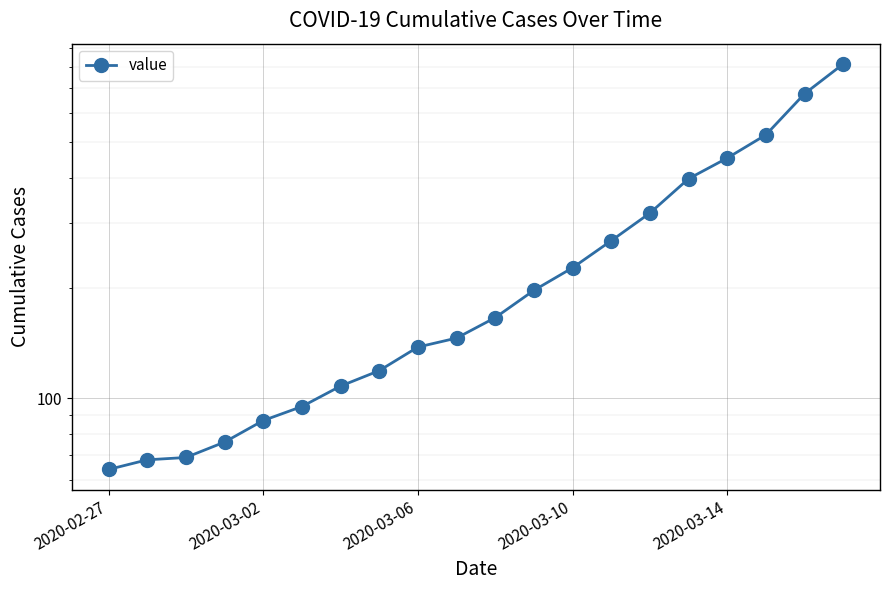

True or false: there are more than 2 points higher than both neighbors.

False